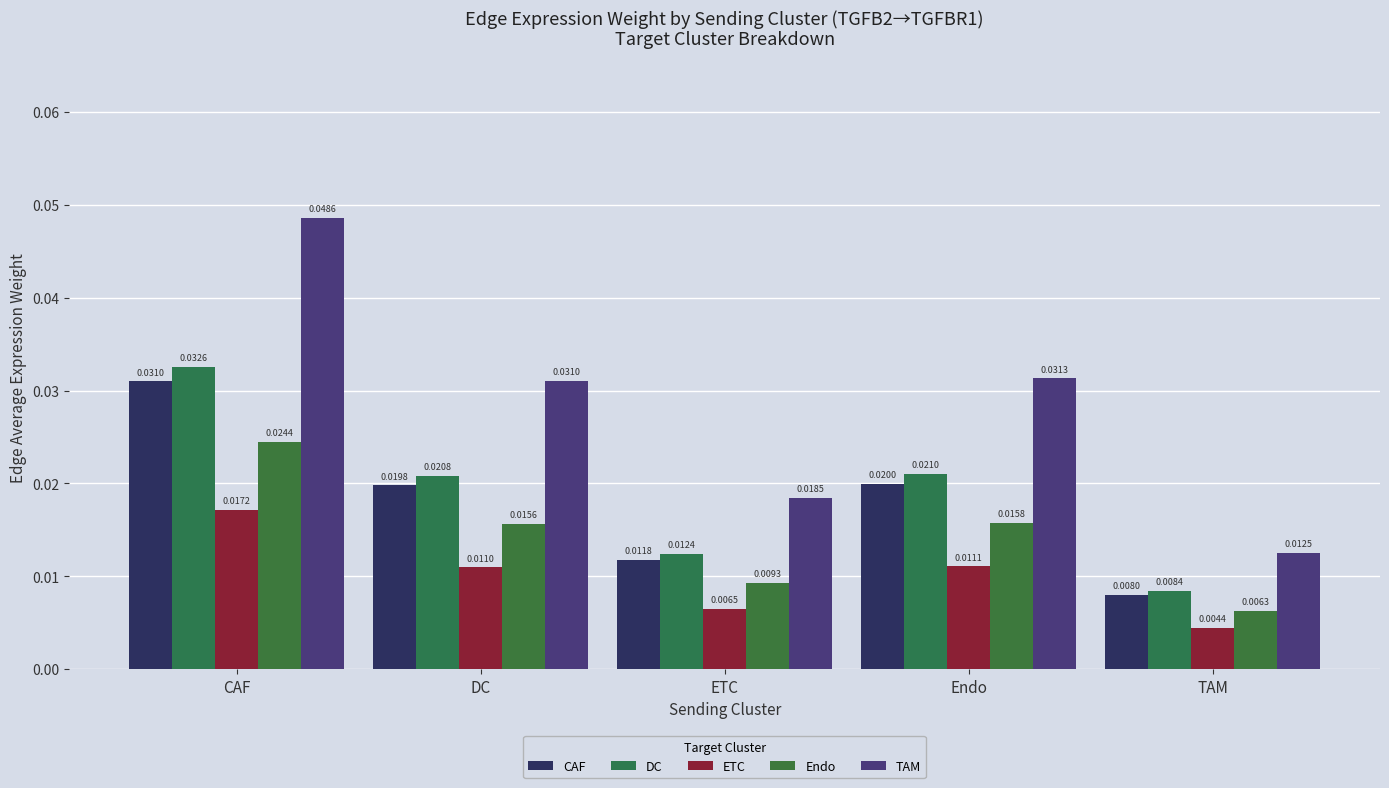

What is the label of the 2nd bar from the left?

DC